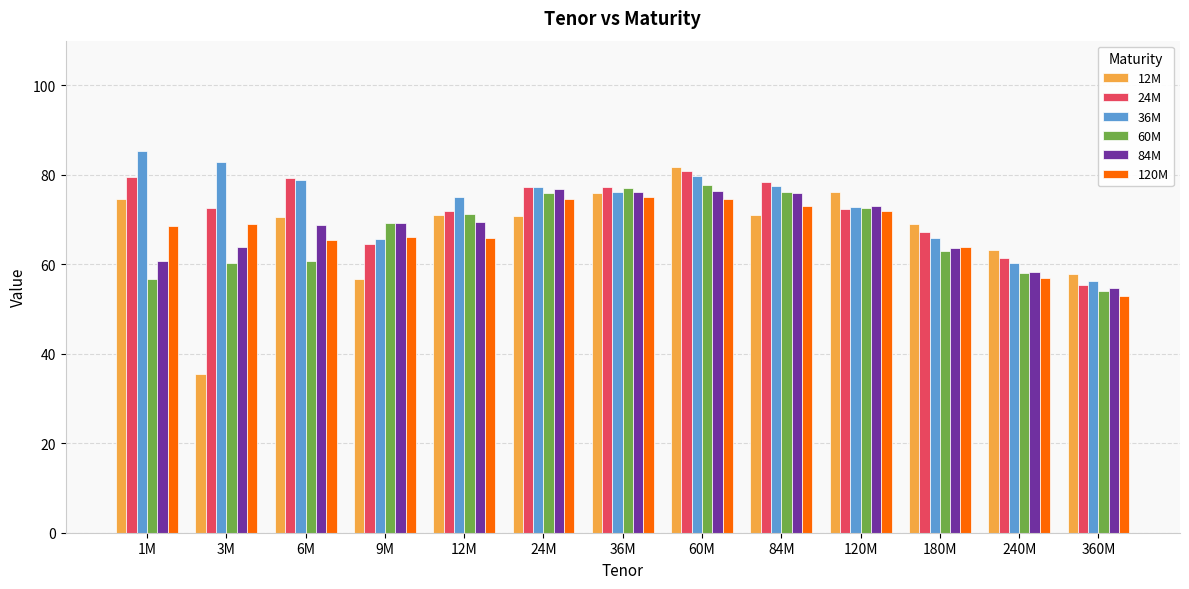

At which category is the sum across all series the highest?

60M